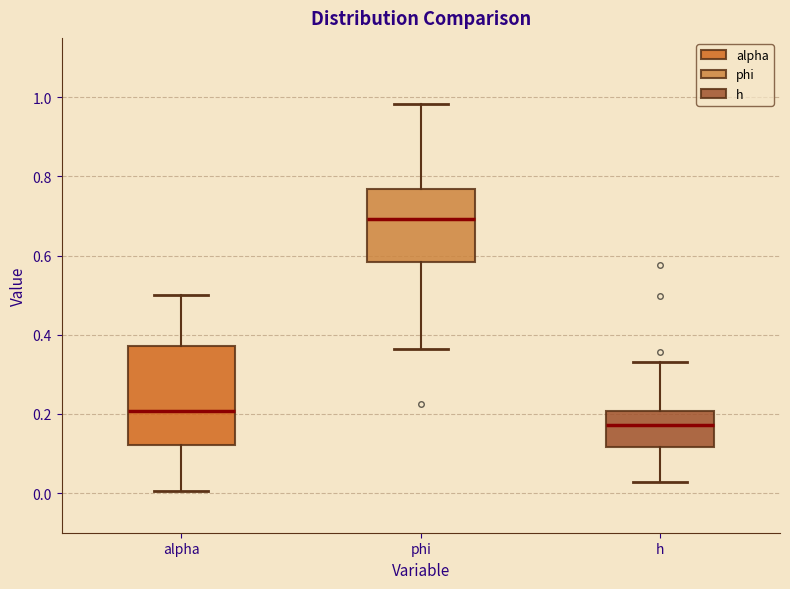

Which box is the tallest, from its lower edge to its upper edge?

alpha